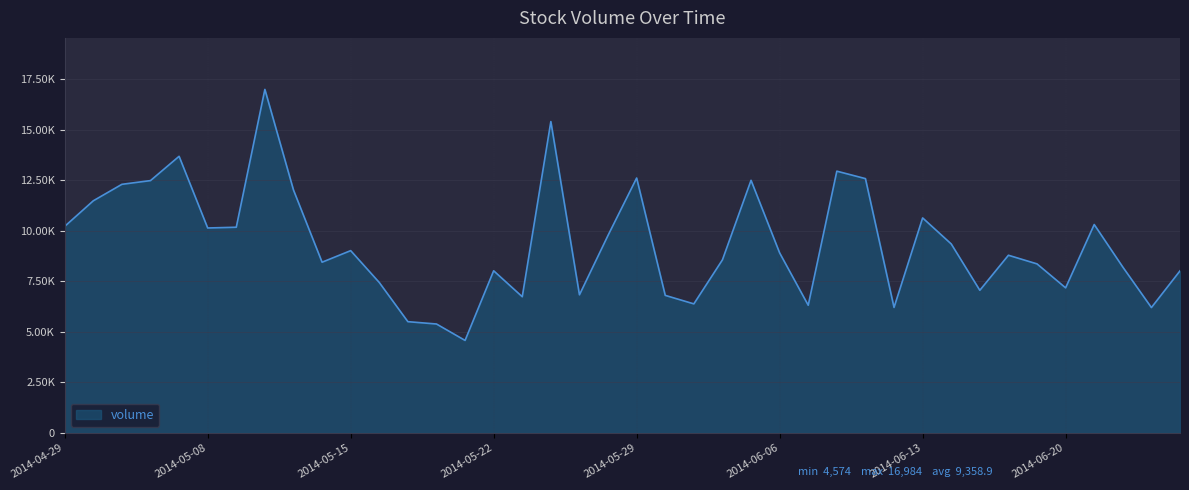

Does the chart have visible grid lines?

Yes